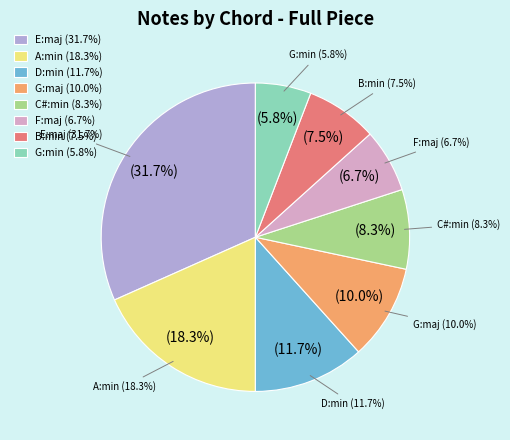

What is the smallest slice in the pie chart?

G:min